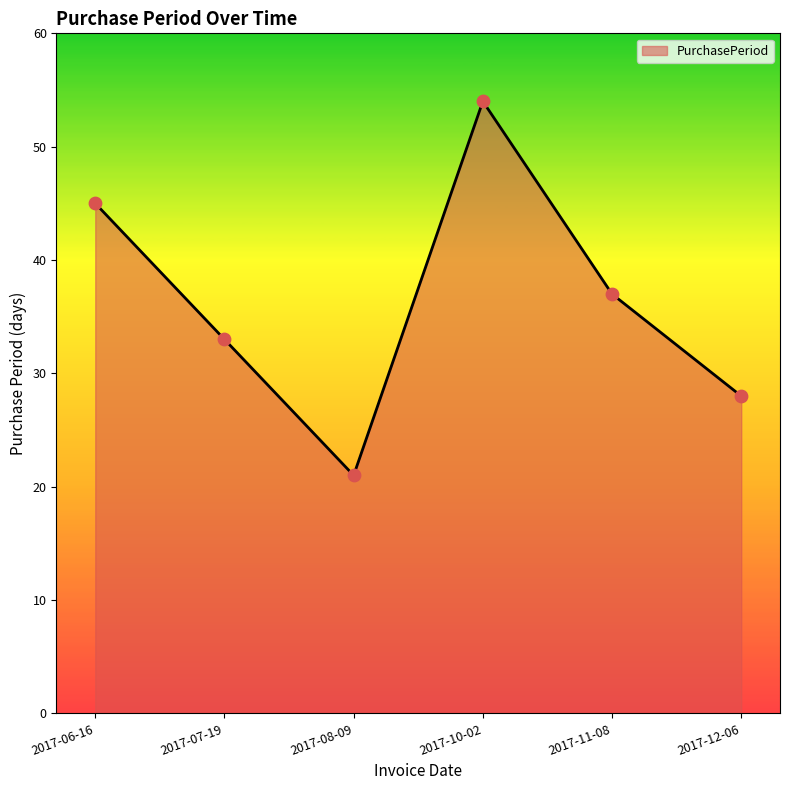

Approximately how many times larger is the value at 2017-12-06 compared to 2017-10-02?

0.5